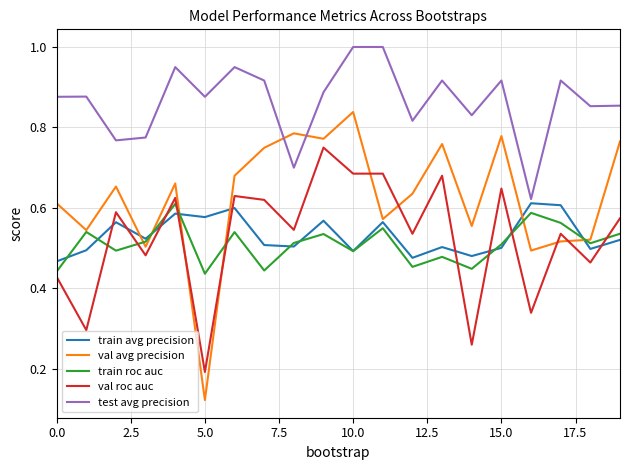

True or false: val roc auc and test avg precision cross at least once.

False